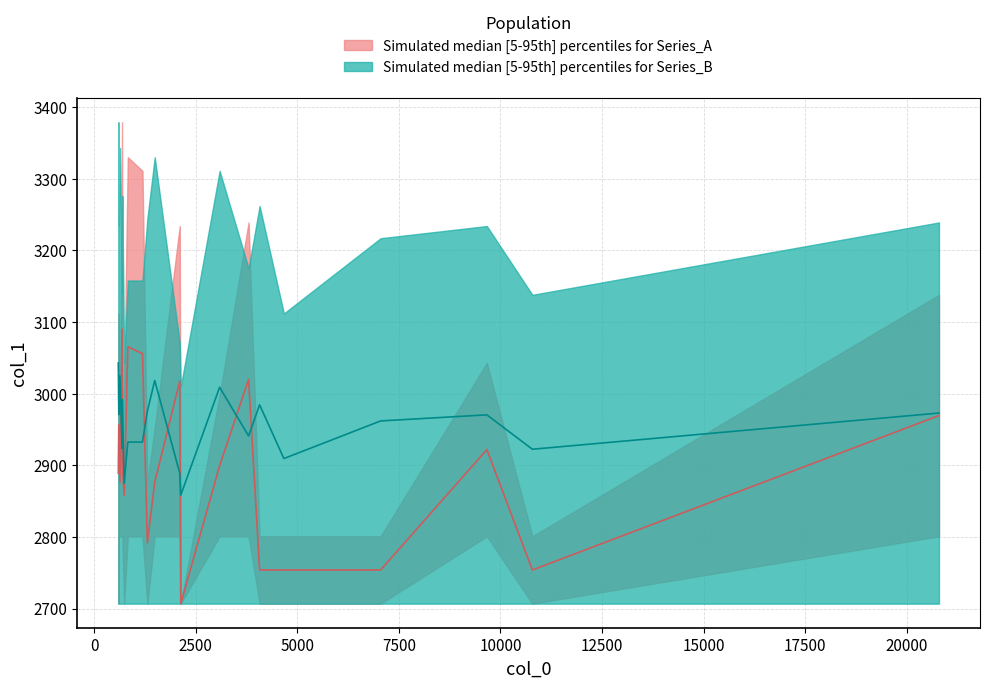

What is the value of the band2_lower point at the 3rd from the left?

2707